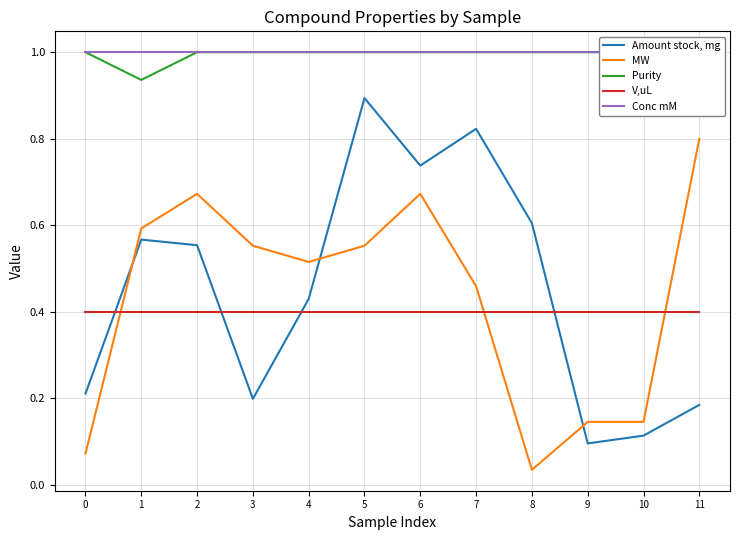

True or false: Conc mM and Amount stock, mg intersect in this chart.

False